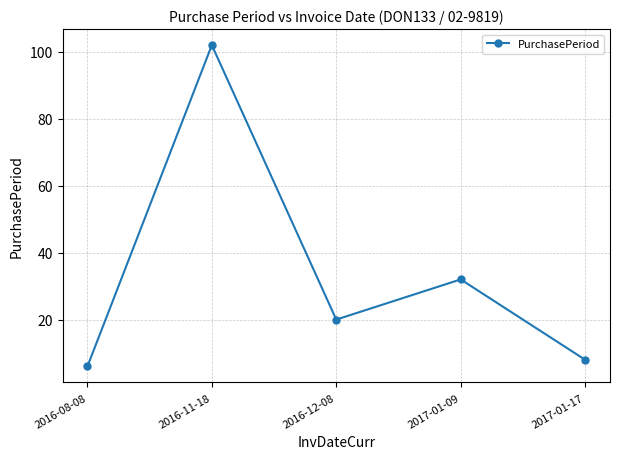

What is the label of the 4th point from the right?

2016-11-18